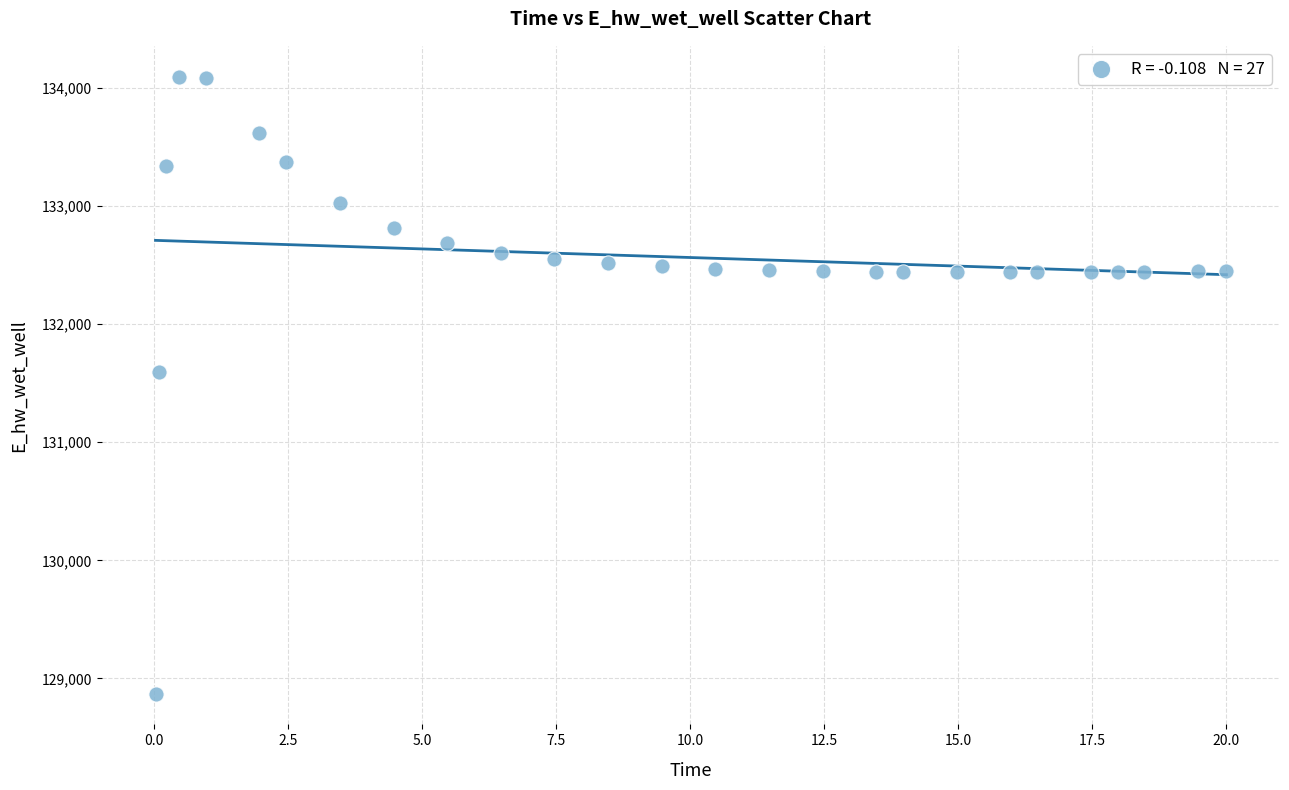

What is the range of Y values (max minus min)?

5223.5